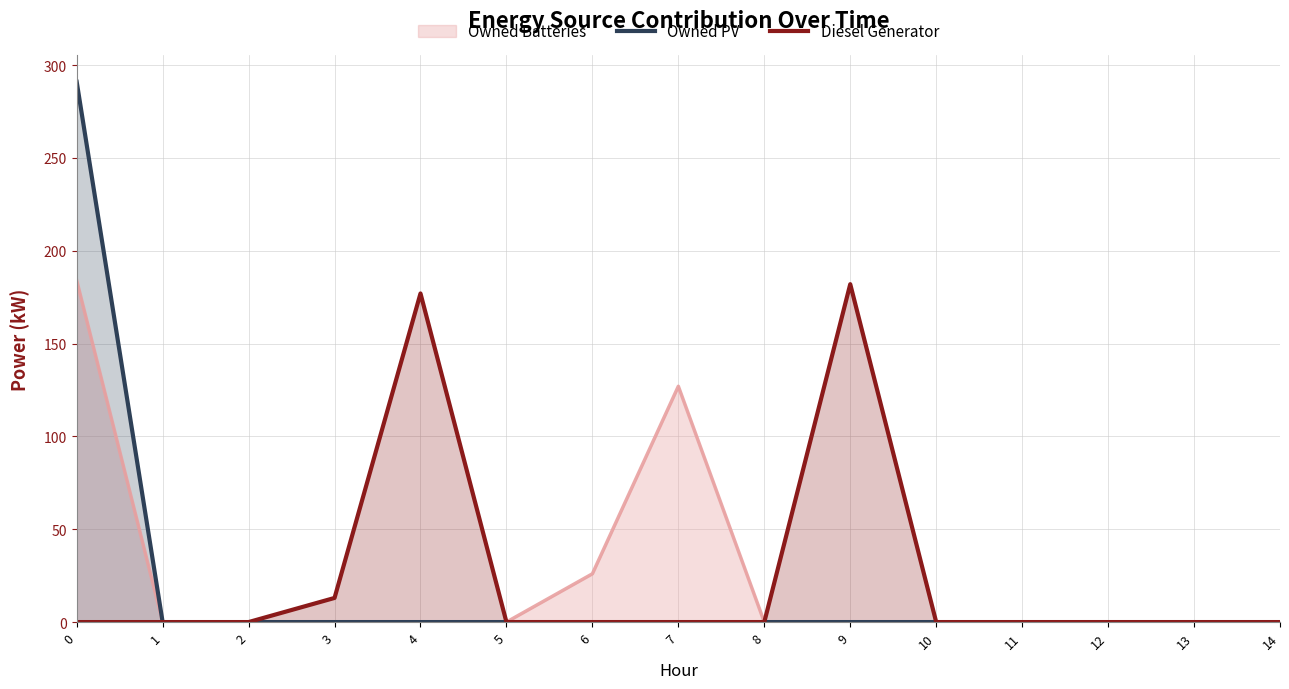

List the series in order of their overall mean, highest first.

Diesel Generator, Owned Batteries, Owned PV